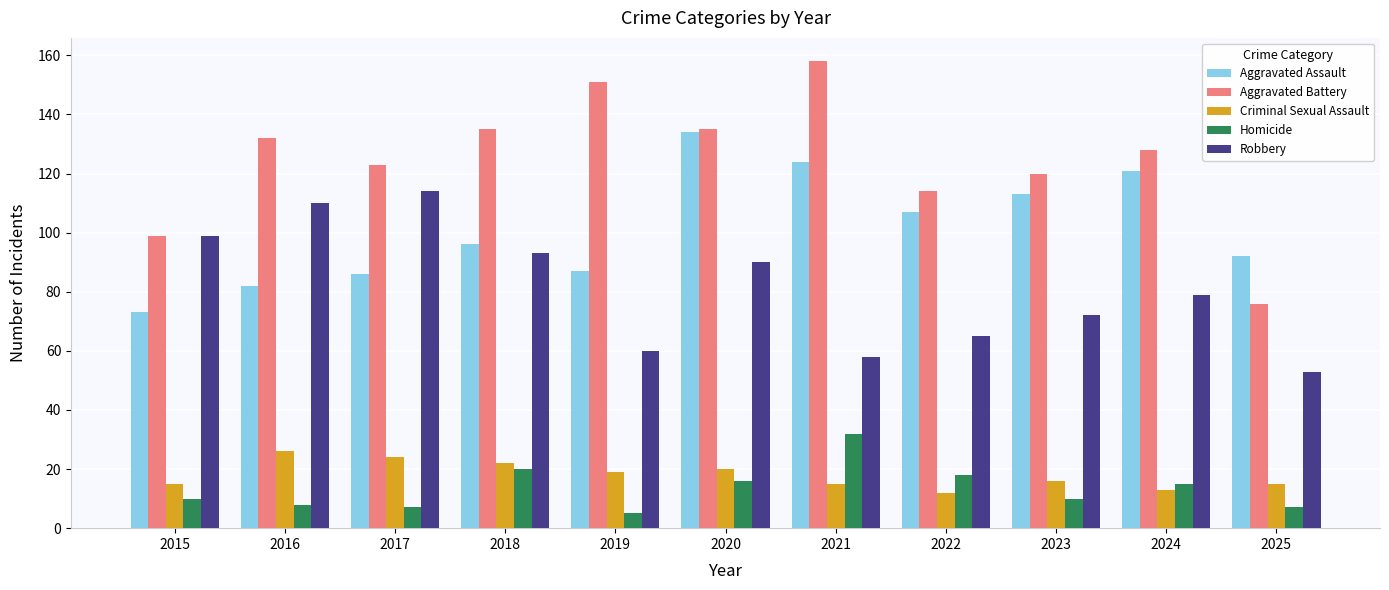

What is the sum of all Robbery values?

893